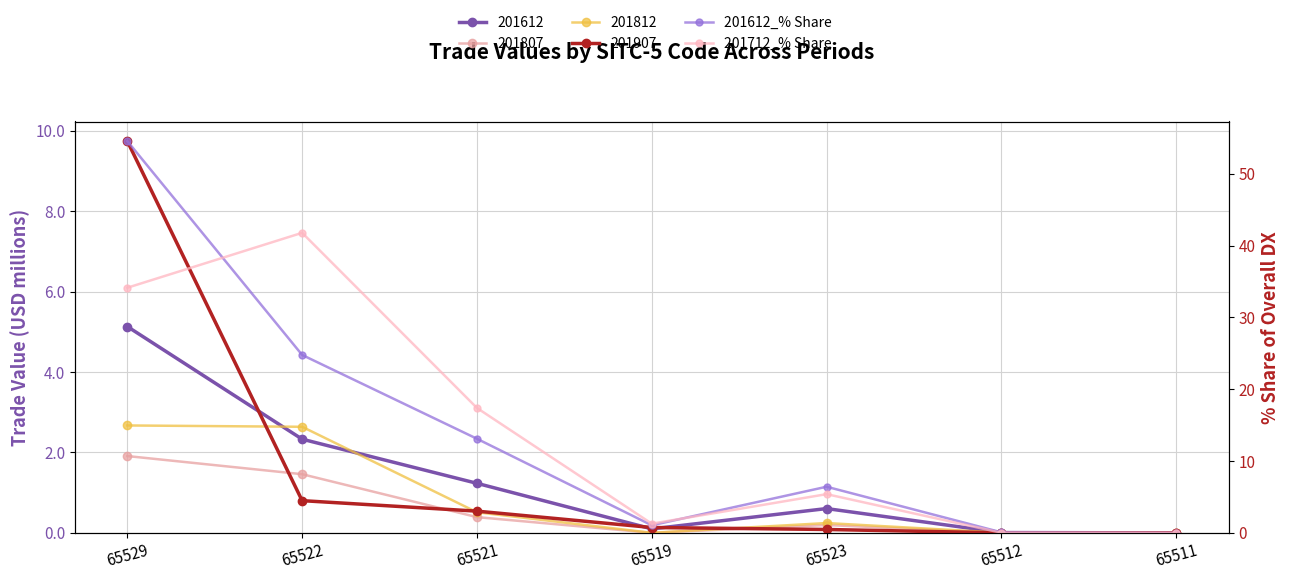

What value does the 201612_% Share series have at 65523?

6.4